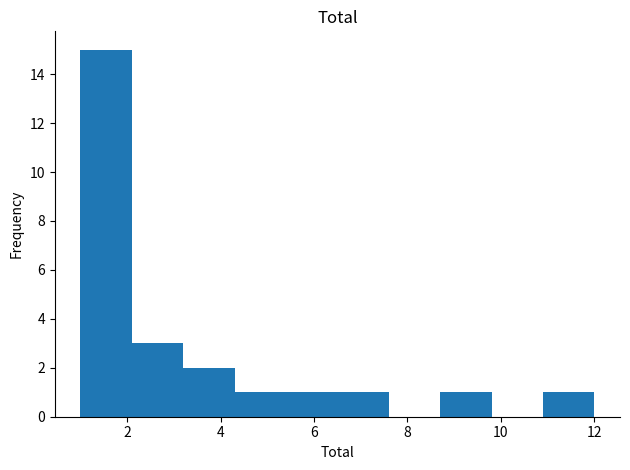

Over which range of the x-axis is the bar tallest?

1.0 to 2.1